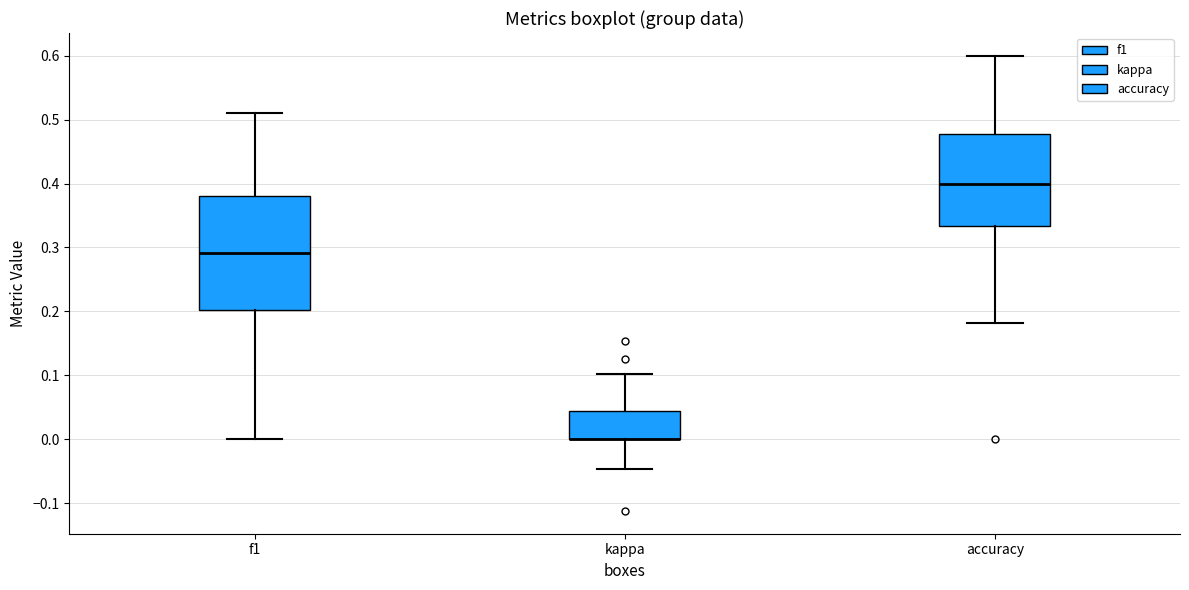

Reading left to right, read every box against the y-axis: the position of its median line, the range the box covers, and the ends of its whiskers. The values are not printed on the chart, so give them approximately, as read against the axis.

f1: median 0.29, box 0.20 to 0.38, whiskers 0.00 to 0.51
kappa: median 0.00 (drawn on the box's lower edge), box 0.00 to 0.04, whiskers -0.05 to 0.10
accuracy: median 0.40, box 0.33 to 0.48, whiskers 0.18 to 0.60